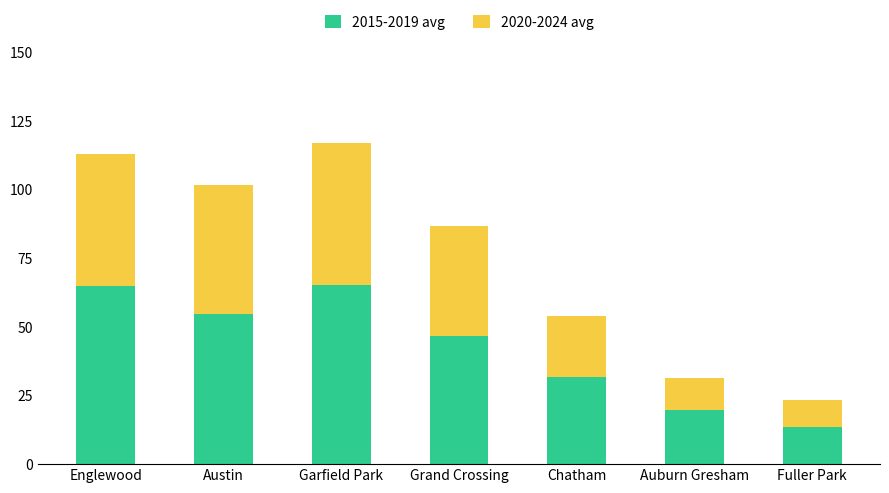

True or false: 2015-2019 avg has a value of 13.4 at Fuller Park.

True